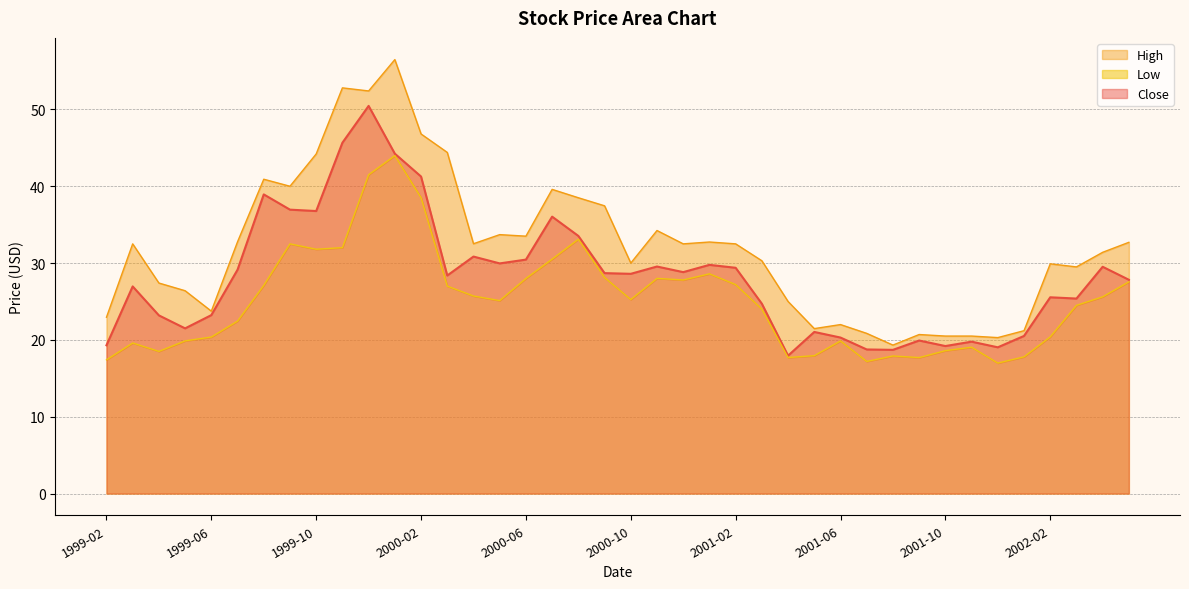

Reading right to left, list all the values displayed in this chart.

Close: 2002-05=27.8	2002-04=29.5	2002-03=25.4	2002-02=25.5	2002-01=20.5	2001-12=19.0	2001-11=19.8	2001-10=19.2	2001-09=19.9	2001-08=18.7	2001-07=18.8	2001-06=20.3	2001-05=21.0	2001-04=18.0	2001-03=24.7	2001-02=29.4	2001-01=29.8	2000-12=28.8	2000-11=29.5	2000-10=28.6	2000-09=28.7	2000-08=33.5	2000-07=36.0	2000-06=30.5	2000-05=30.0	2000-04=30.8	2000-03=28.4	2000-02=41.3	2000-01=44.2	1999-12=50.5	1999-11=45.7	1999-10=36.8	1999-09=37.0	1999-08=38.9	1999-07=29.1	1999-06=23.2	1999-05=21.5	1999-04=23.2	1999-03=27.0	1999-02=19.3
High: 2002-05=32.7	2002-04=31.4	2002-03=29.5	2002-02=29.9	2002-01=21.2	2001-12=20.3	2001-11=20.5	2001-10=20.5	2001-09=20.7	2001-08=19.3	2001-07=20.9	2001-06=22.0	2001-05=21.5	2001-04=25.0	2001-03=30.3	2001-02=32.5	2001-01=32.7	2000-12=32.5	2000-11=34.2	2000-10=30.0	2000-09=37.5	2000-08=38.5	2000-07=39.6	2000-06=33.5	2000-05=33.7	2000-04=32.5	2000-03=44.4	2000-02=46.8	2000-01=56.5	1999-12=52.4	1999-11=52.8	1999-10=44.2	1999-09=40.0	1999-08=40.9	1999-07=32.8	1999-06=23.7	1999-05=26.4	1999-04=27.4	1999-03=32.5	1999-02=23.0
Low: 2002-05=27.6	2002-04=25.6	2002-03=24.5	2002-02=20.4	2002-01=17.8	2001-12=17.0	2001-11=19.0	2001-10=18.6	2001-09=17.7	2001-08=17.9	2001-07=17.2	2001-06=19.9	2001-05=18.0	2001-04=17.7	2001-03=24.0	2001-02=27.2	2001-01=28.6	2000-12=27.8	2000-11=28.0	2000-10=25.3	2000-09=28.1	2000-08=33.1	2000-07=30.5	2000-06=28.0	2000-05=25.1	2000-04=25.7	2000-03=27.0	2000-02=38.5	2000-01=44.0	1999-12=41.5	1999-11=32.0	1999-10=31.8	1999-09=32.5	1999-08=27.1	1999-07=22.5	1999-06=20.4	1999-05=19.9	1999-04=18.5	1999-03=19.6	1999-02=17.4